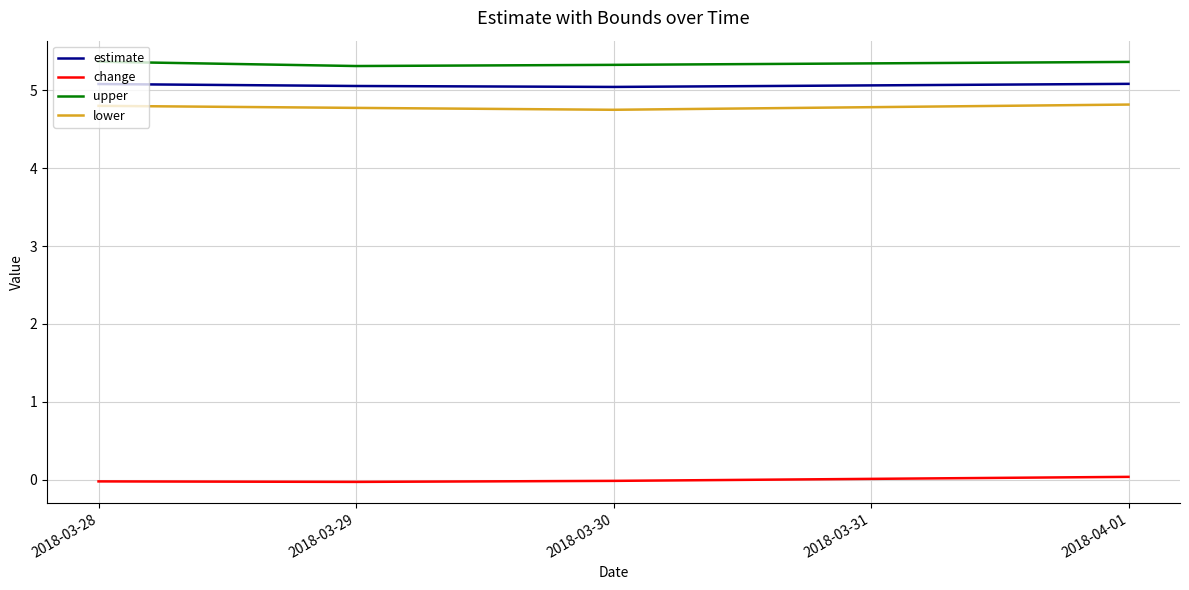

Rank the series by their maximum value, from highest to lowest.

upper, estimate, lower, change